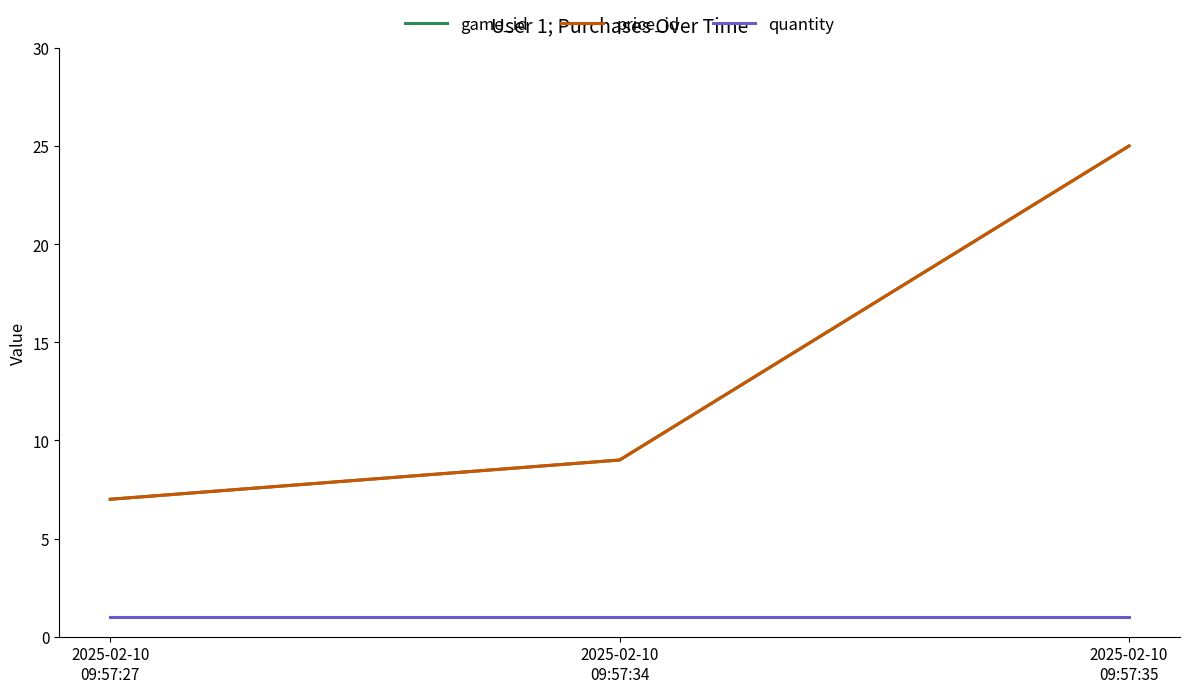

What are all the series names shown in the legend?

game_id, price_id, quantity